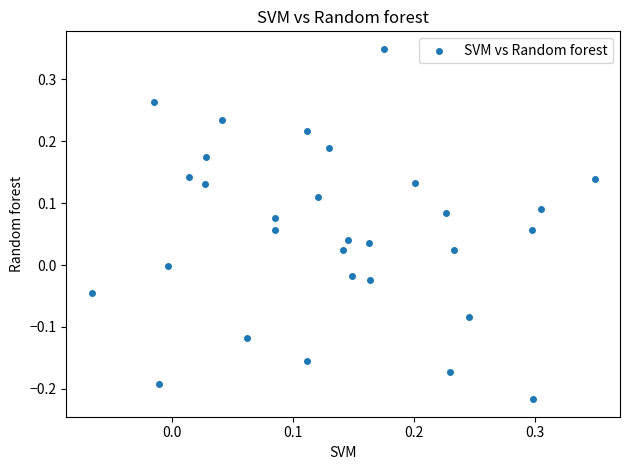

What is the range of Y values (max minus min)?

0.6